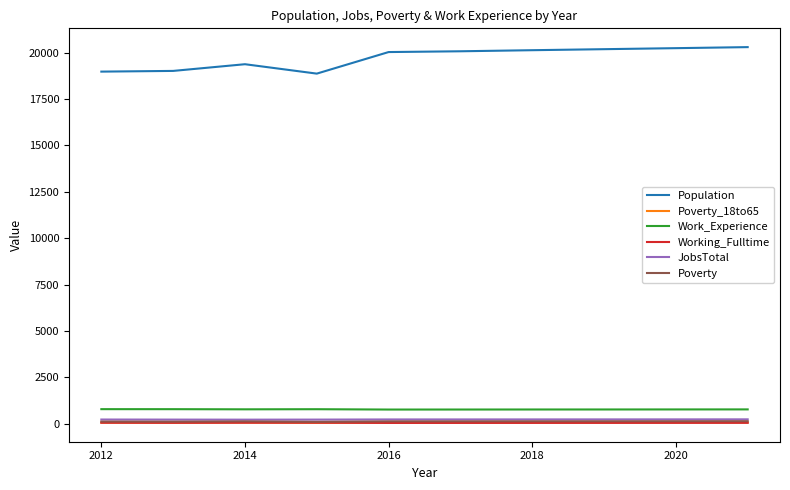

True or false: Work_Experience and Population cross at least once.

False